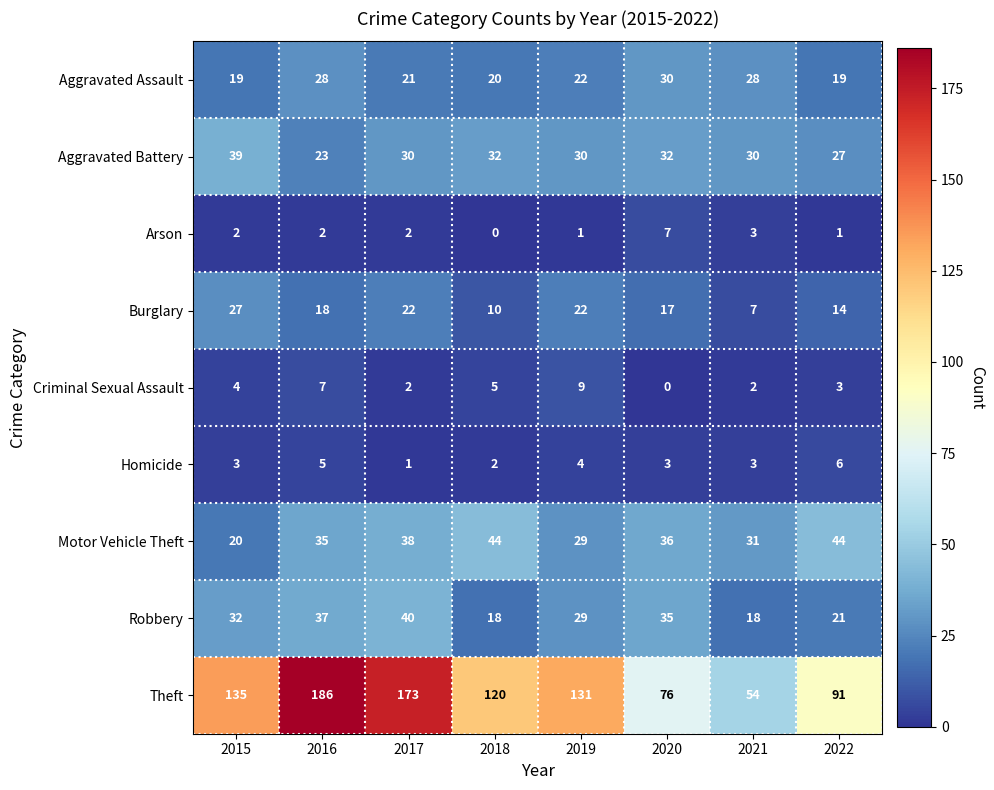

What is the highest value of the Burglary series?

27